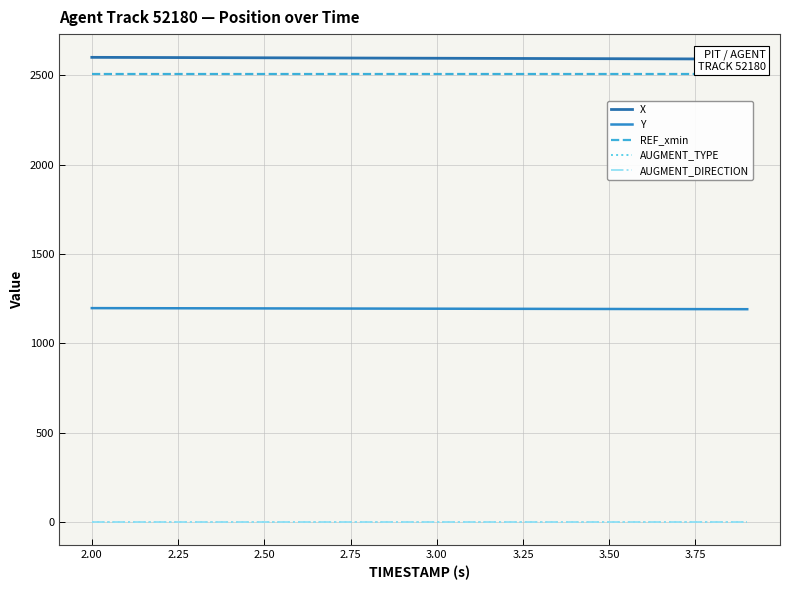

True or false: AUGMENT_TYPE and AUGMENT_DIRECTION cross at least once.

False